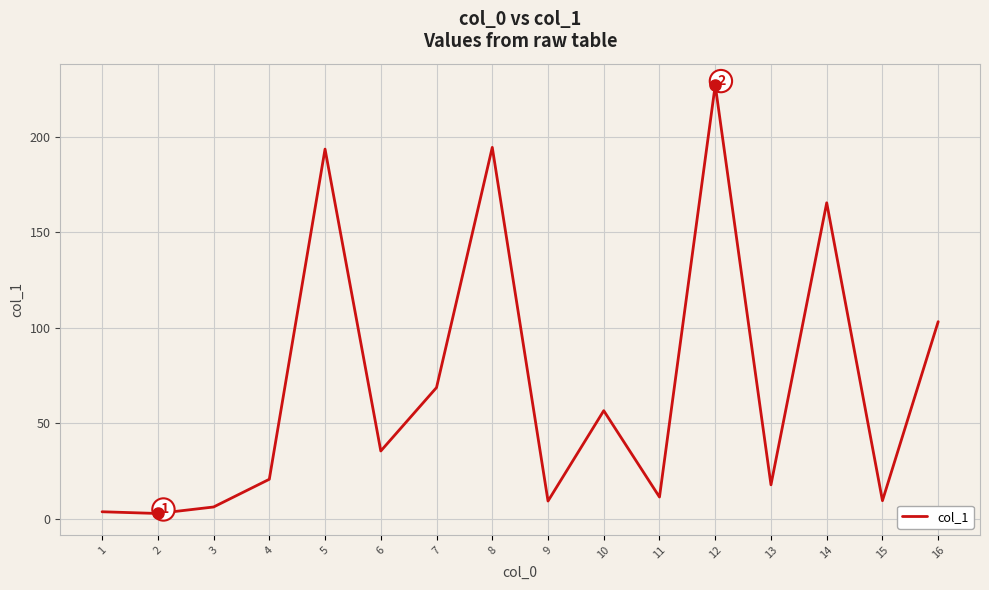

Is this an area chart (filled region under the line)?

No